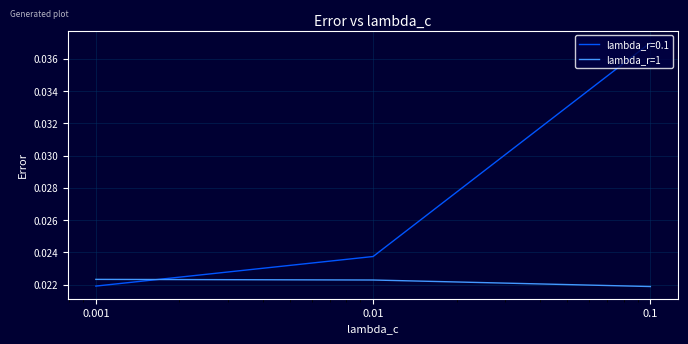

Rank the series by their maximum value, from lowest to highest.

lambda_r=1, lambda_r=0.1